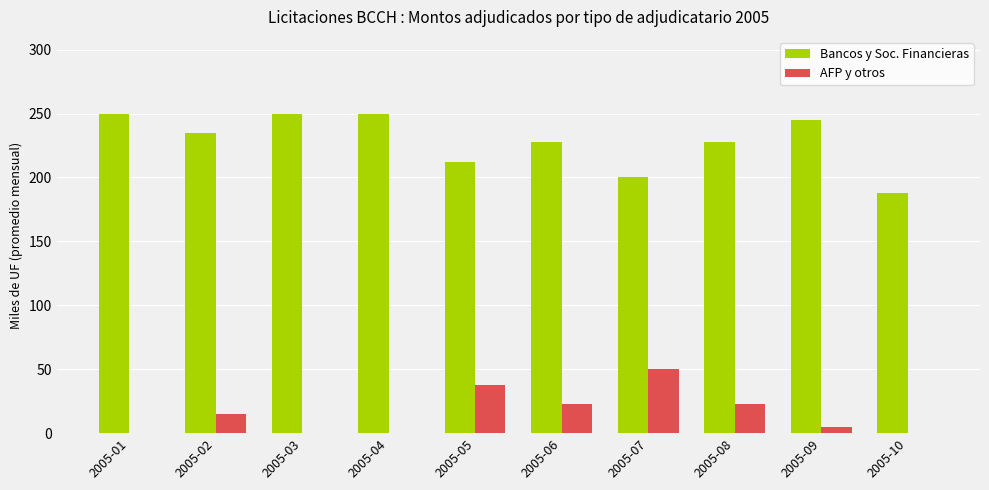

Reading left to right, extract all data points from this chart.

Bancos y Soc. Financieras: 2005-01=250.0	2005-02=235.0	2005-03=250.0	2005-04=250.0	2005-05=212.5	2005-06=227.5	2005-07=200.0	2005-08=227.5	2005-09=245.0	2005-10=187.5
AFP y otros: 2005-01=0.0	2005-02=15.0	2005-03=0.0	2005-04=0.0	2005-05=37.5	2005-06=22.5	2005-07=50.0	2005-08=22.5	2005-09=5.0	2005-10=0.0